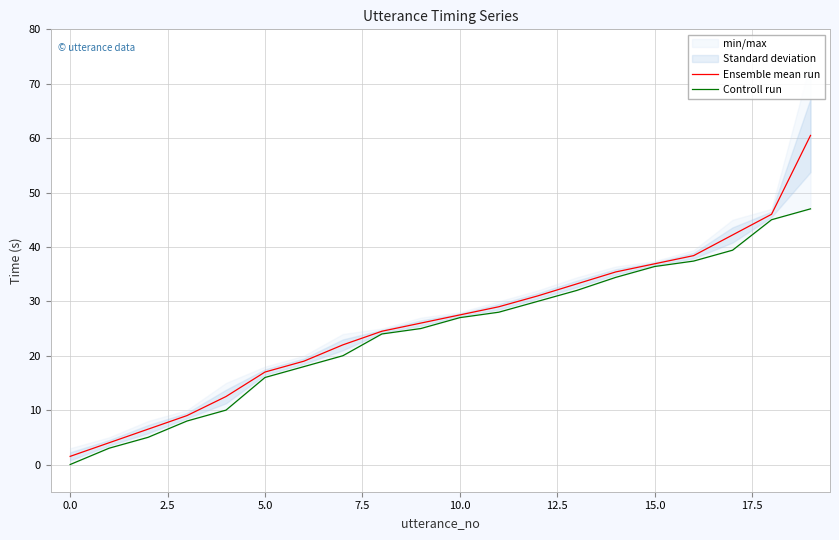

What is the sum of all Ensemble mean run values?

522.1